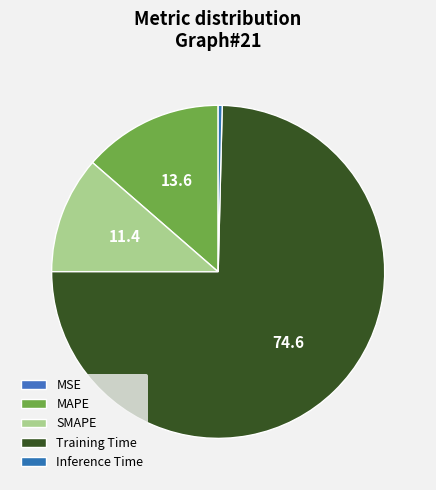

Is it true that MSE is 1% of the pie?

False